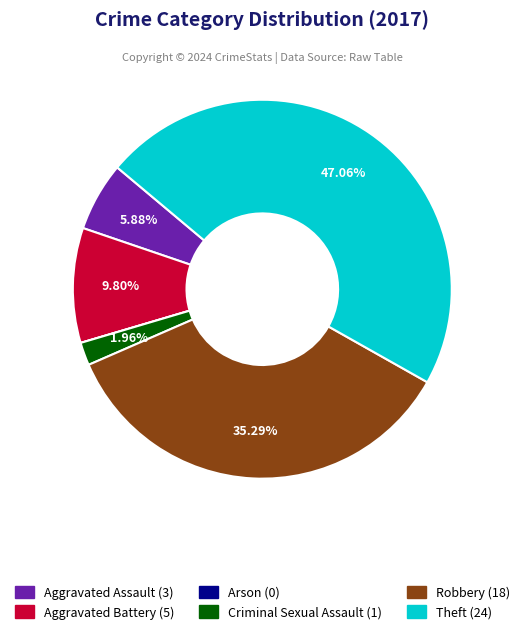

The Criminal Sexual Assault slice represents 15% of the pie. True or false?

False